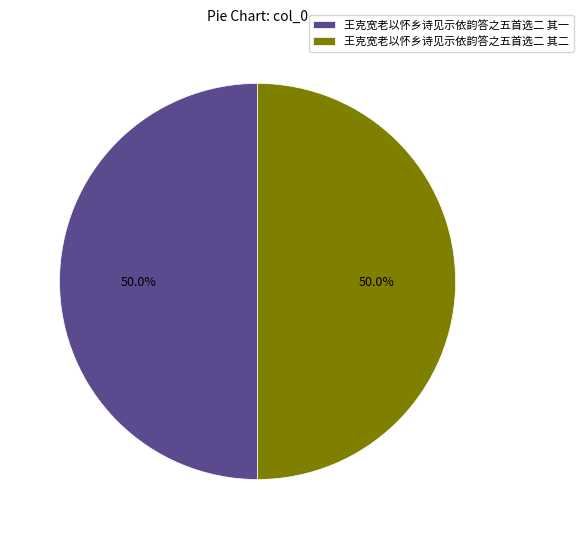

Approximately how many times larger is the value at 王克宽老以怀乡诗见示依韵答之五首选二 其二 compared to 王克宽老以怀乡诗见示依韵答之五首选二 其一?

1.0